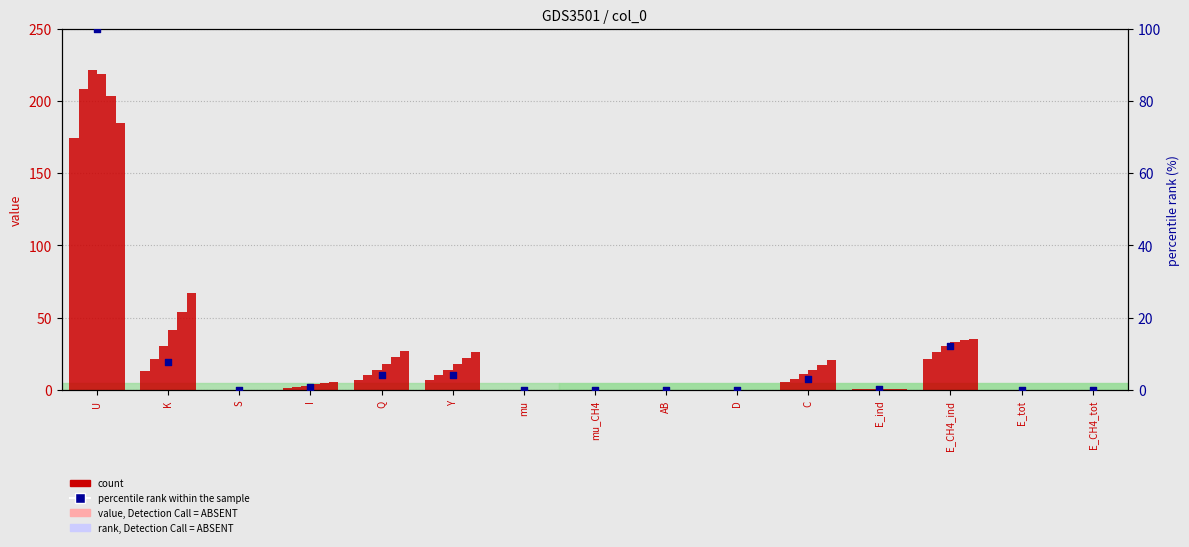

At how many categories does at least one series exceed 108?

1